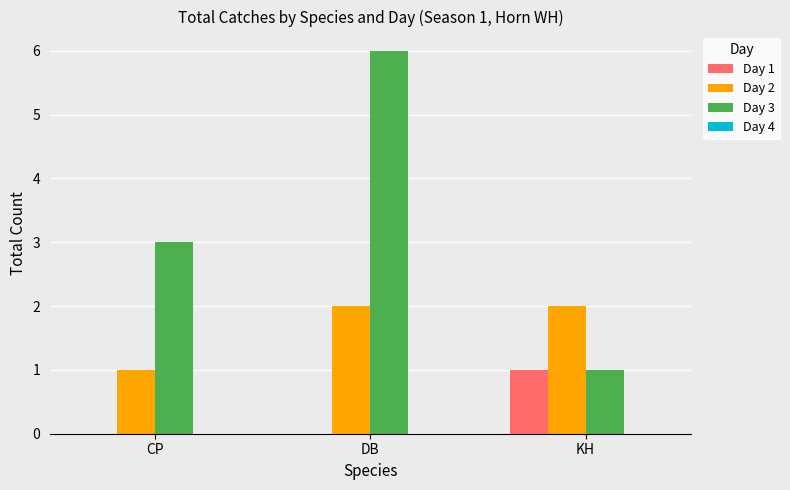

At which label does Day 3 reach its peak?

DB